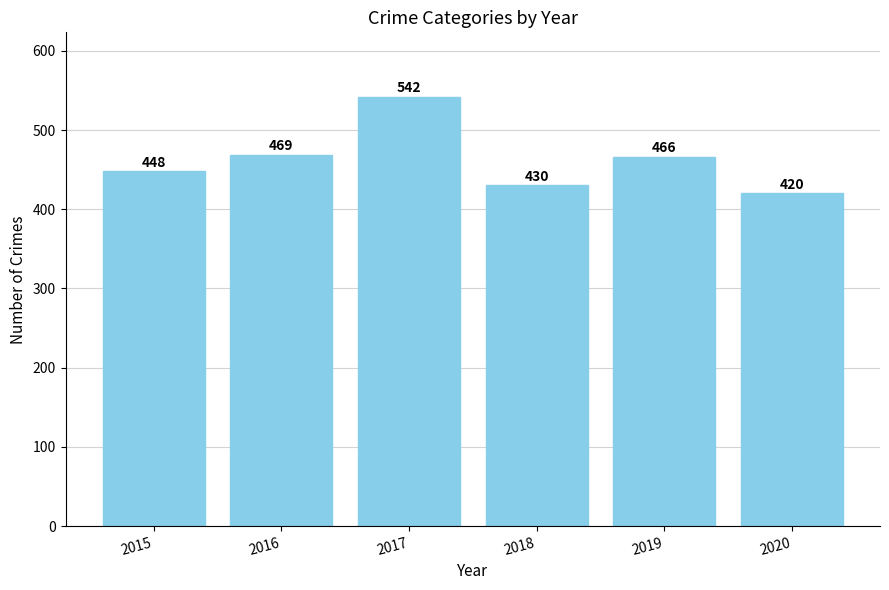

Where does the data first go above 466?

2016